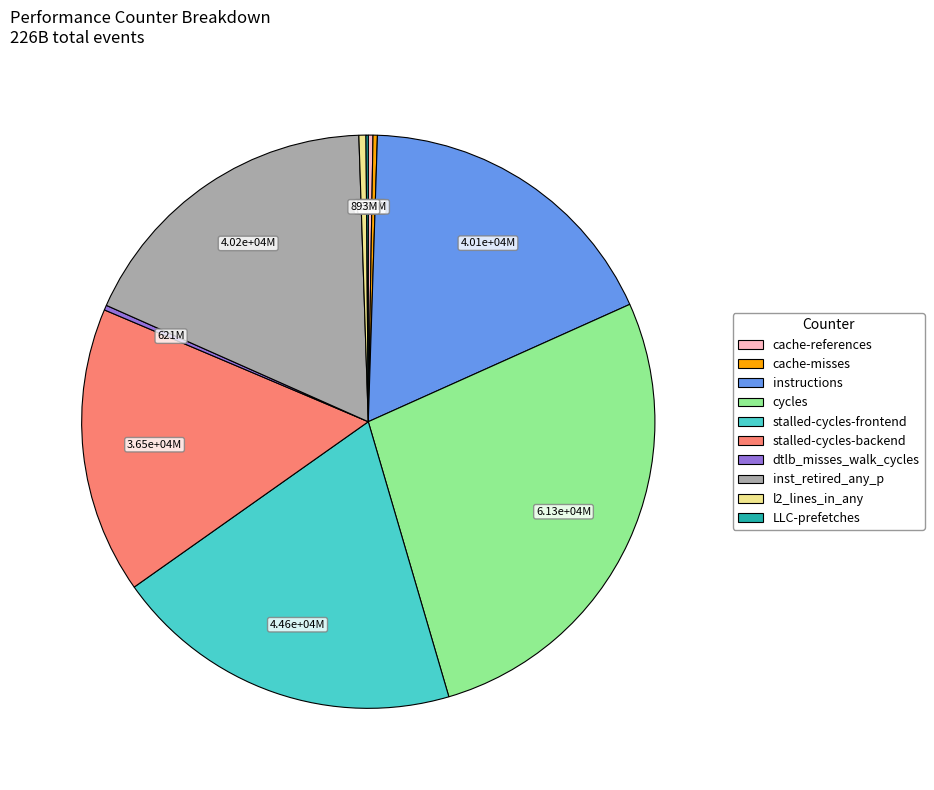

Is there a majority slice in this chart?

No